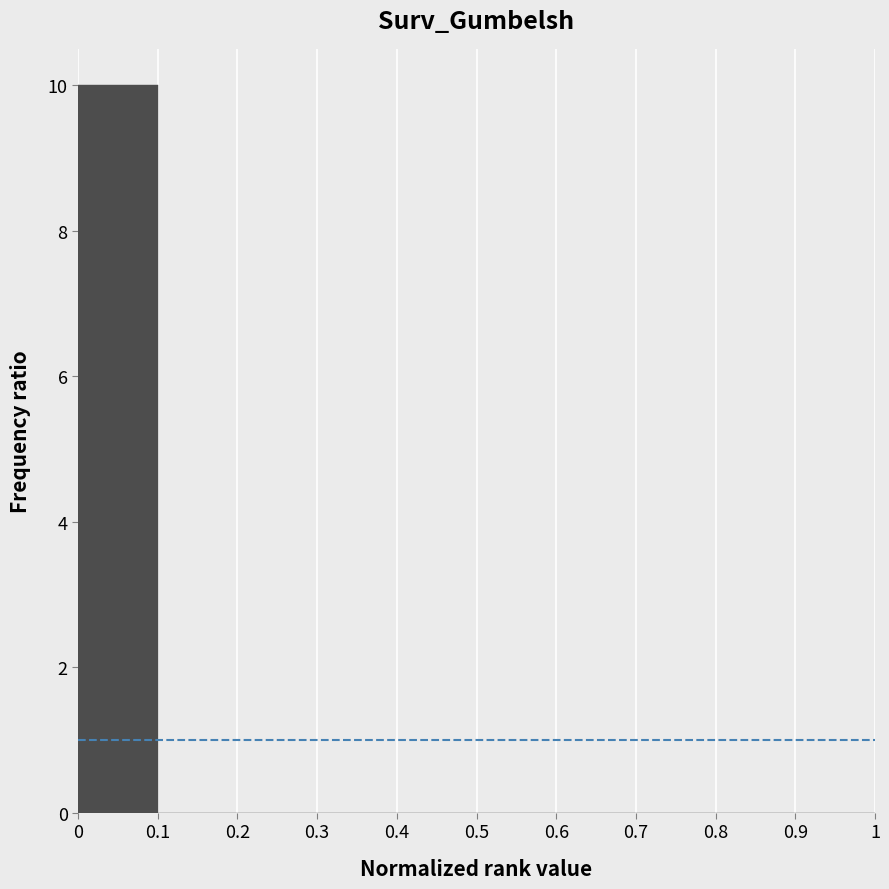

Over which range of the x-axis is the bar tallest?

0 to 0.1